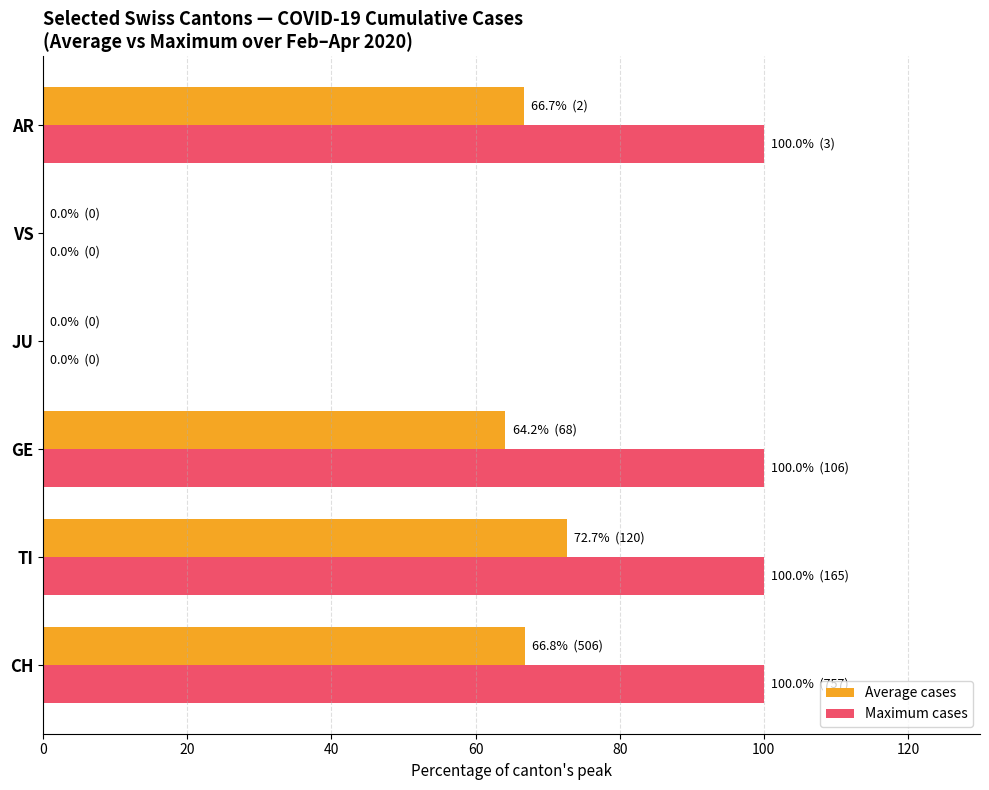

Which series has the largest total across all categories?

Maximum cases